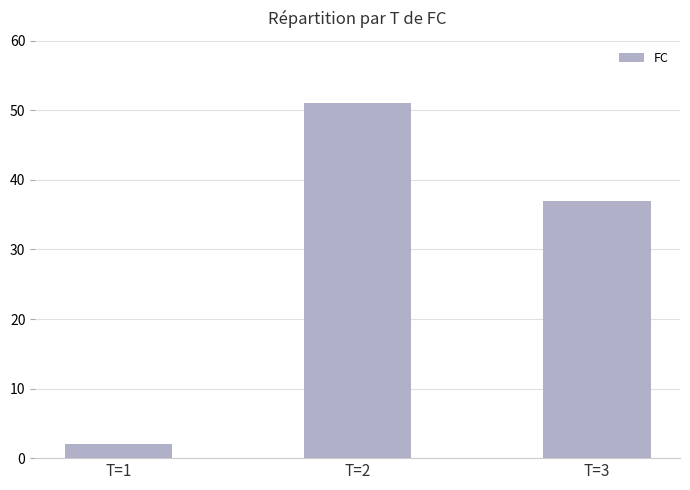

What is the smallest value displayed?

2